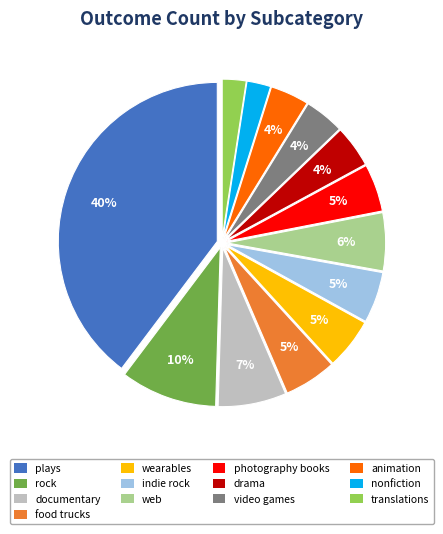

To the nearest percent, what portion does photography books represent?

5%